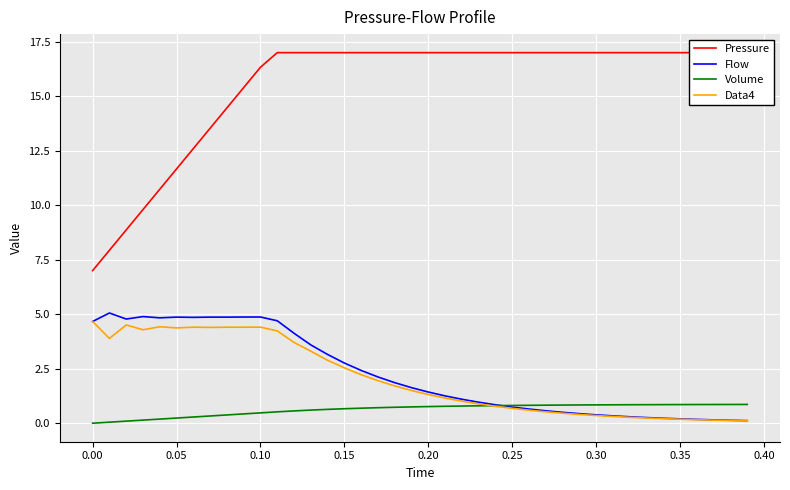

Reading left to right, transcribe all the data shown in this chart.

Pressure: 7.0	7.9	8.9	9.8	10.7	11.7	12.6	13.5	14.5	15.4	16.3	17.0	17.0	17.0	17.0	17.0	17.0	17.0	17.0	17.0	17.0	17.0	17.0	17.0	17.0	17.0	17.0	17.0	17.0	17.0	17.0	17.0	17.0	17.0	17.0	17.0	17.0	17.0	17.0	17.0
Flow: 4.7	5.1	4.8	4.9	4.8	4.9	4.9	4.9	4.9	4.9	4.9	4.7	4.1	3.6	3.2	2.8	2.4	2.1	1.9	1.6	1.4	1.3	1.1	1.0	0.8	0.7	0.6	0.6	0.5	0.4	0.4	0.3	0.3	0.3	0.2	0.2	0.2	0.2	0.1	0.1
Volume: 0.0	0.0	0.1	0.1	0.2	0.2	0.3	0.3	0.4	0.4	0.5	0.5	0.6	0.6	0.6	0.7	0.7	0.7	0.7	0.7	0.8	0.8	0.8	0.8	0.8	0.8	0.8	0.8	0.8	0.8	0.8	0.8	0.8	0.8	0.9	0.9	0.9	0.9	0.9	0.9
Data4: 4.7	3.9	4.5	4.3	4.4	4.4	4.4	4.4	4.4	4.4	4.4	4.2	3.7	3.3	2.9	2.5	2.2	2.0	1.7	1.5	1.3	1.2	1.0	0.9	0.8	0.7	0.6	0.5	0.5	0.4	0.4	0.3	0.3	0.2	0.2	0.2	0.2	0.1	0.1	0.1